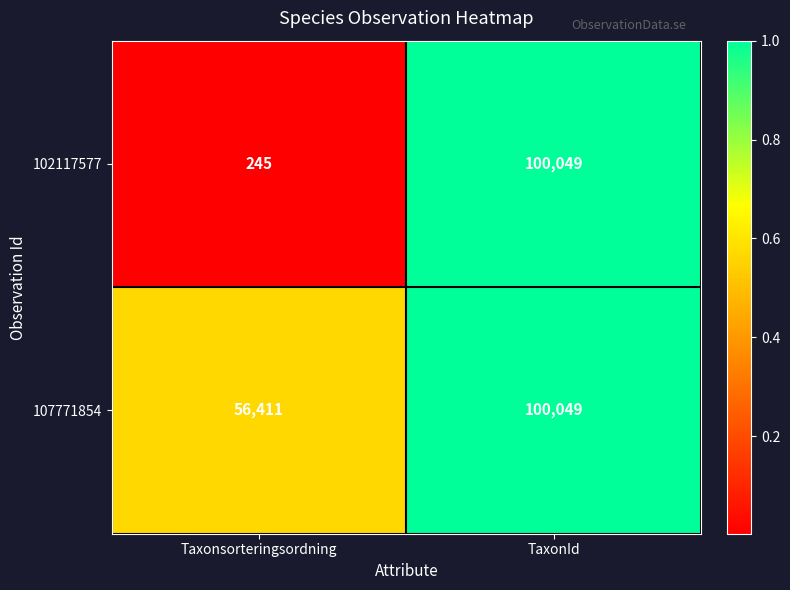

Which series has the largest total across all categories?

107771854